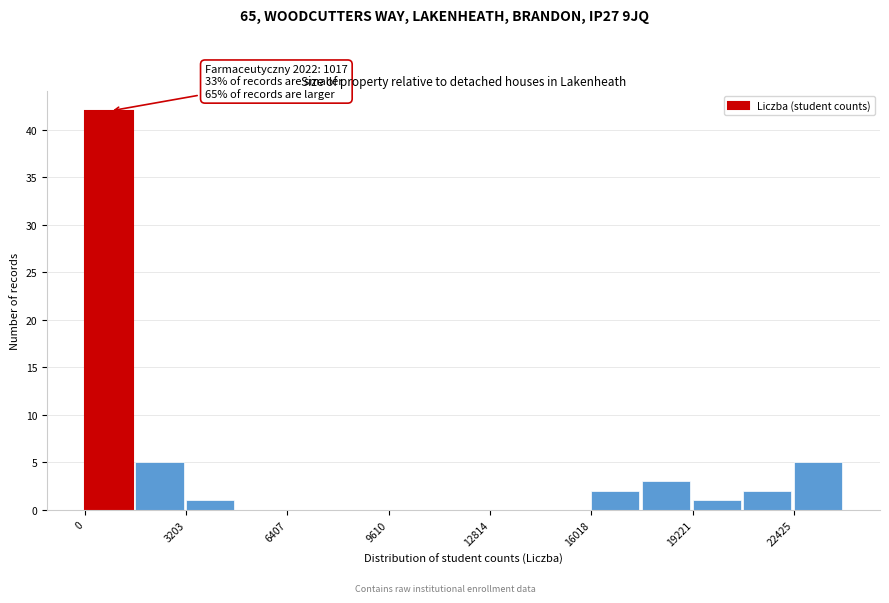

Read against the x-axis, roughly where is the centre of the tallest bar?

1000